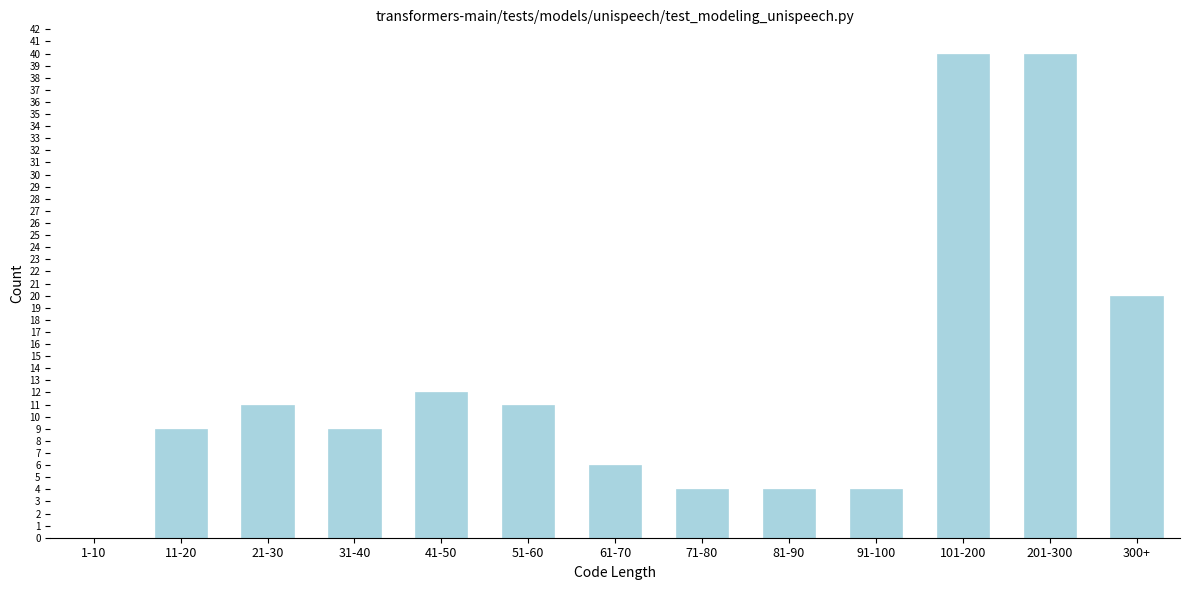

Reading left to right, transcribe all the data shown in this chart.

1-10=0	11-20=9	21-30=11	31-40=9	41-50=12	51-60=11	61-70=6	71-80=4	81-90=4	91-100=4	101-200=40	201-300=40	300+=20